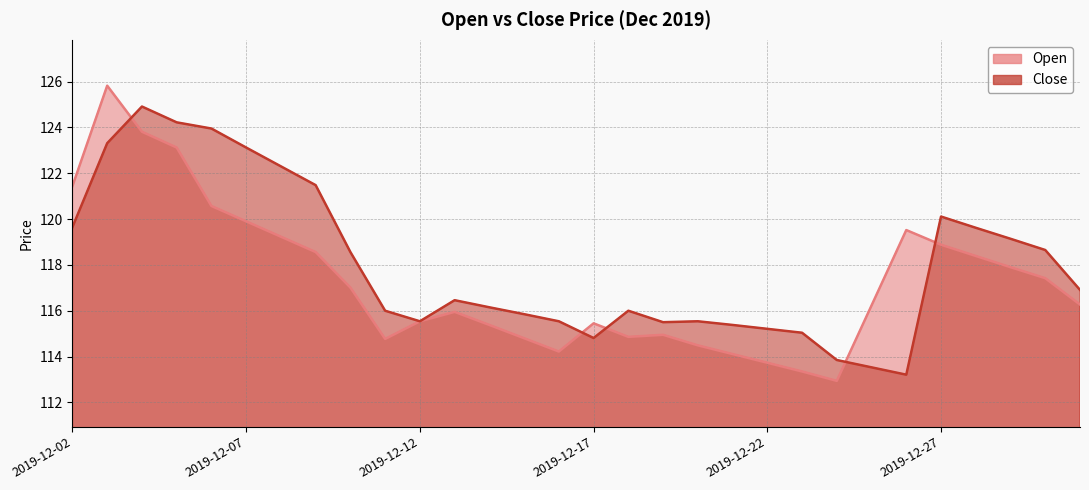

What is the total value across all series at 2019-12-27?

239.0